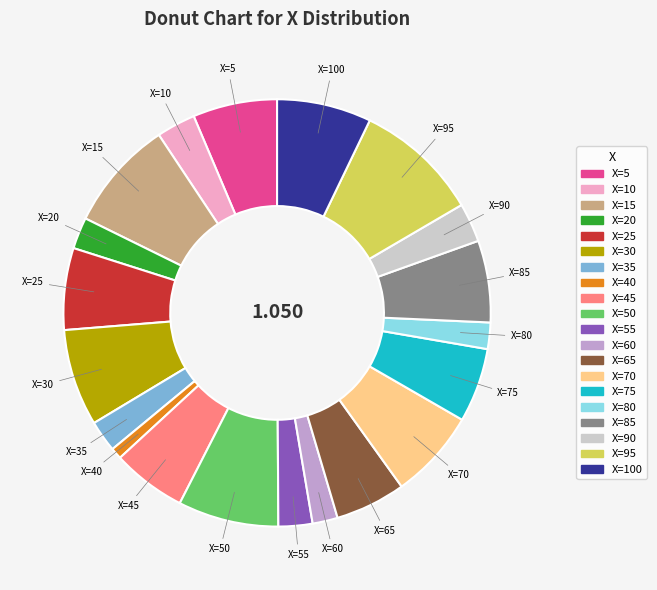

Does any single category account for the majority?

No